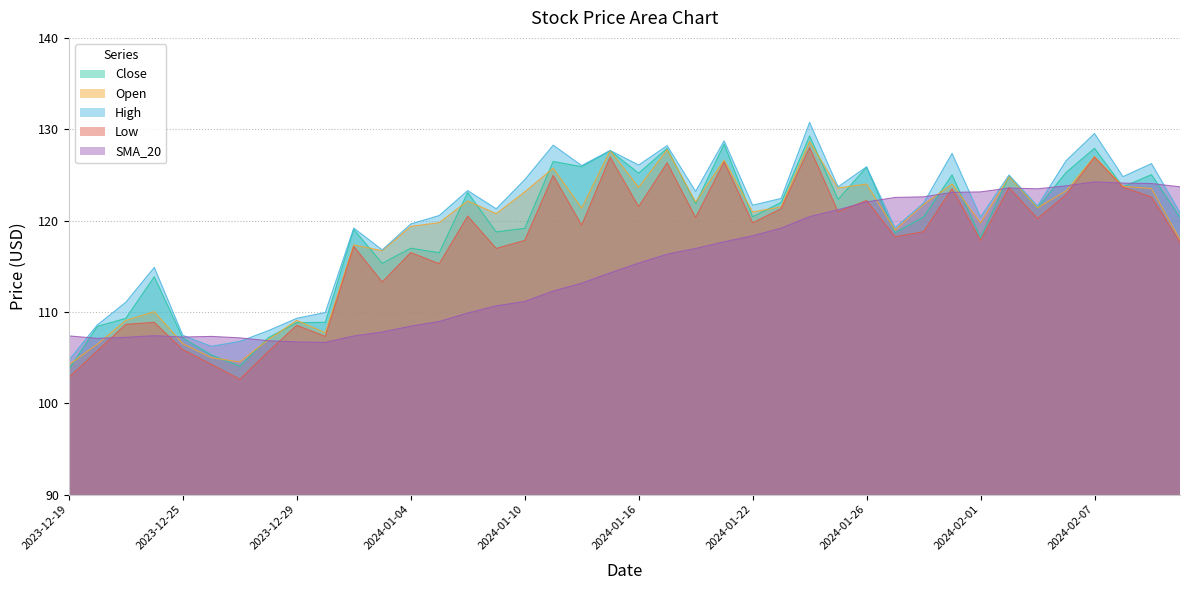

At which category is the sum across all series the highest?

2024-01-24